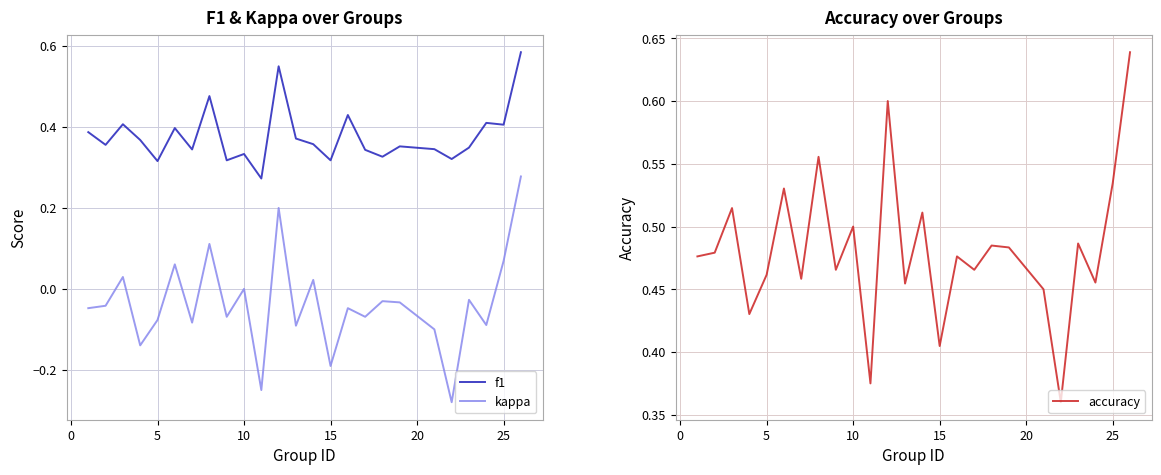

True or false: f1 and kappa intersect in this chart.

False